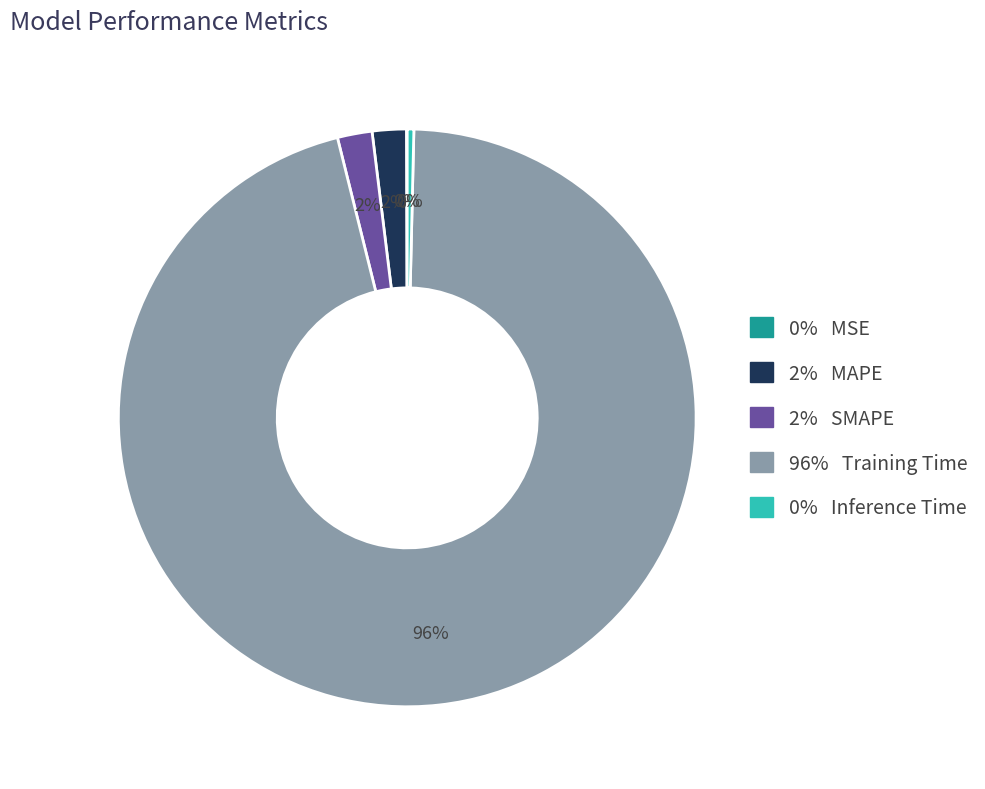

Which category has the biggest portion of the pie?

96% Training Time